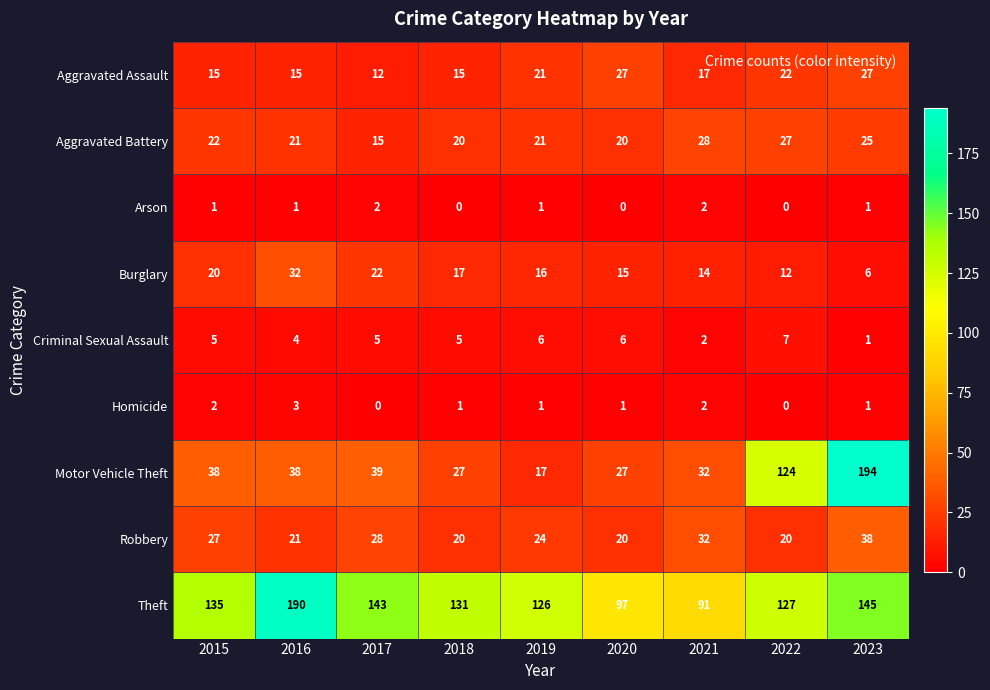

What is the average value of the Motor Vehicle Theft series?

60